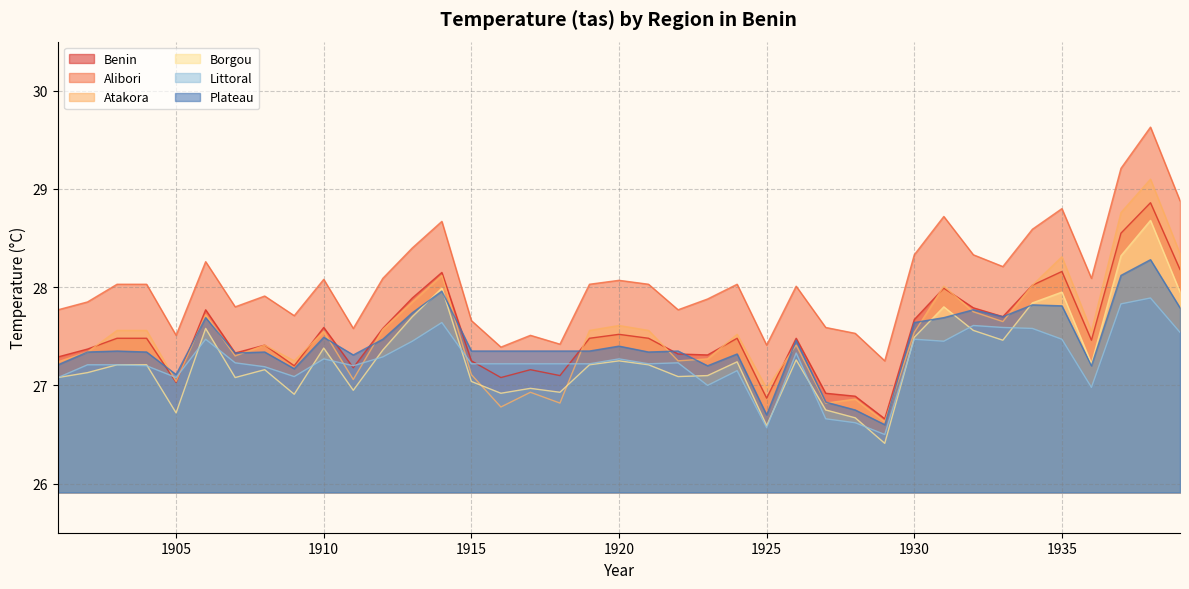

Is the value of Atakora at 1910 greater than the value of Borgou at 1916?

Yes